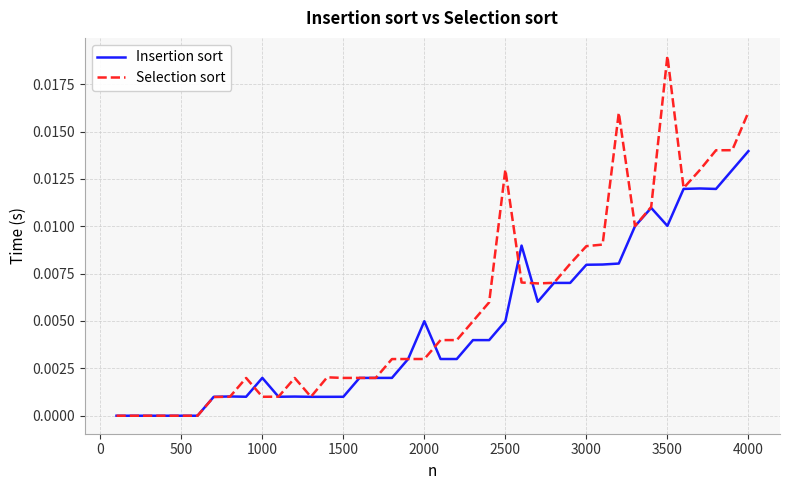

Rank the series by their maximum value, from lowest to highest.

Insertion sort, Selection sort